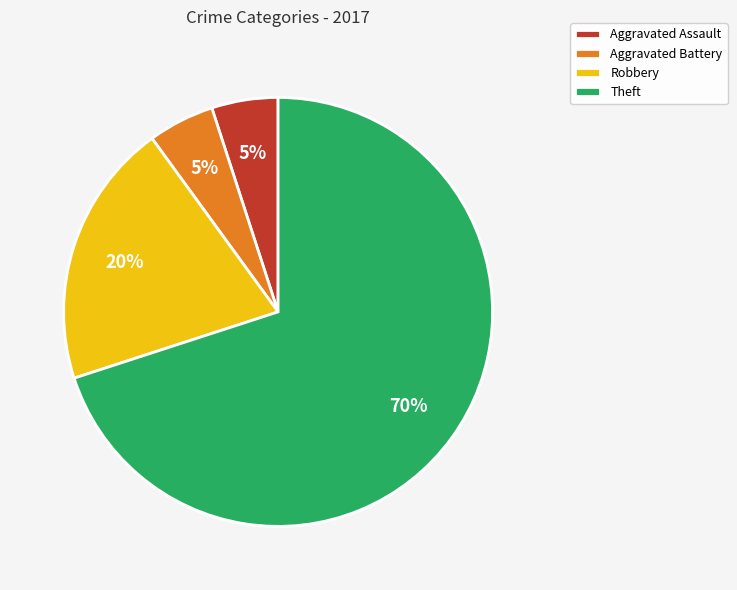

Combined, do Robbery and Theft account for over 50%?

Yes